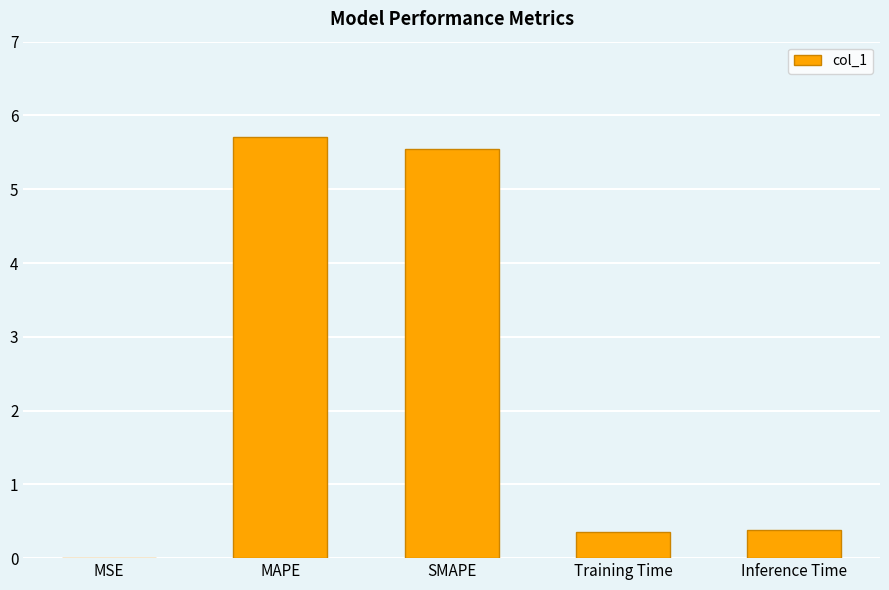

What is the difference between the values at Inference Time and SMAPE?

5.2